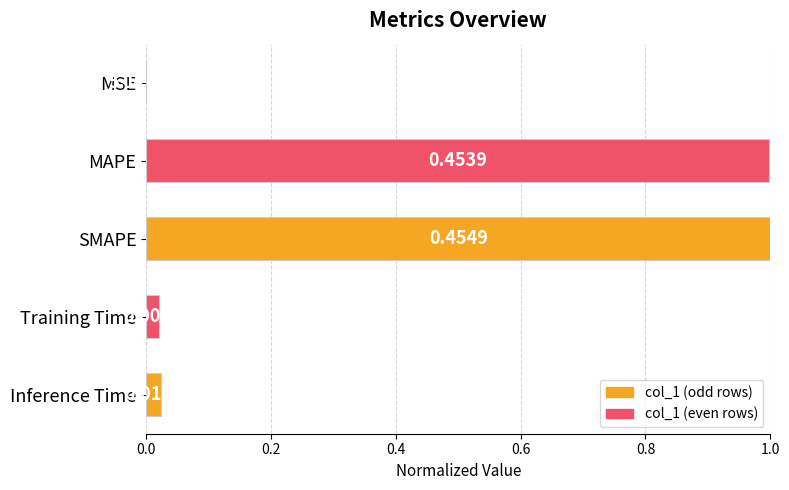

Where is the data nearest to the value 0?

MSE